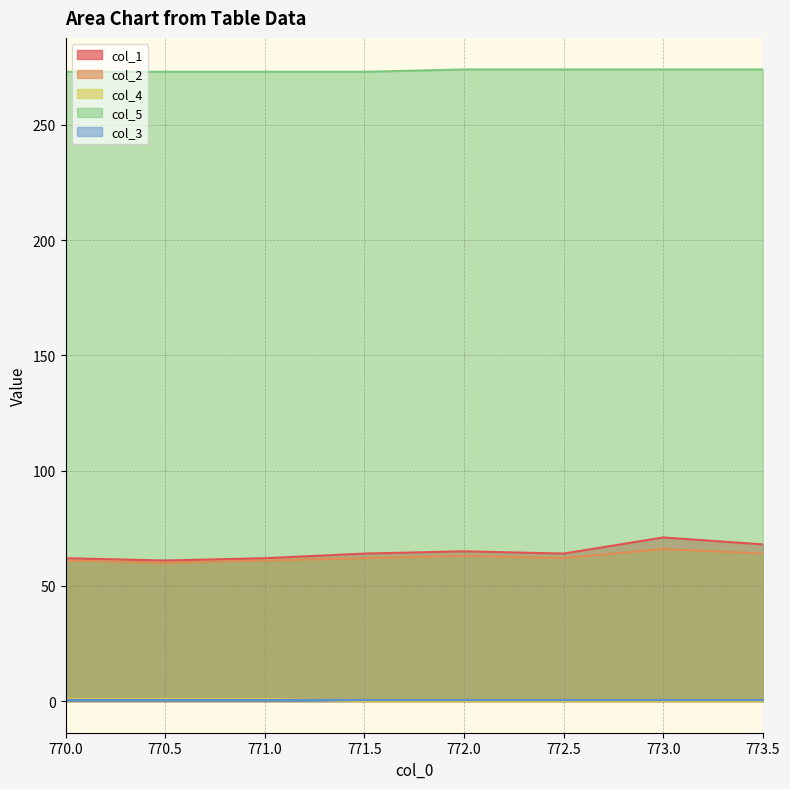

What is the label of the 5th point from the right?

771.5